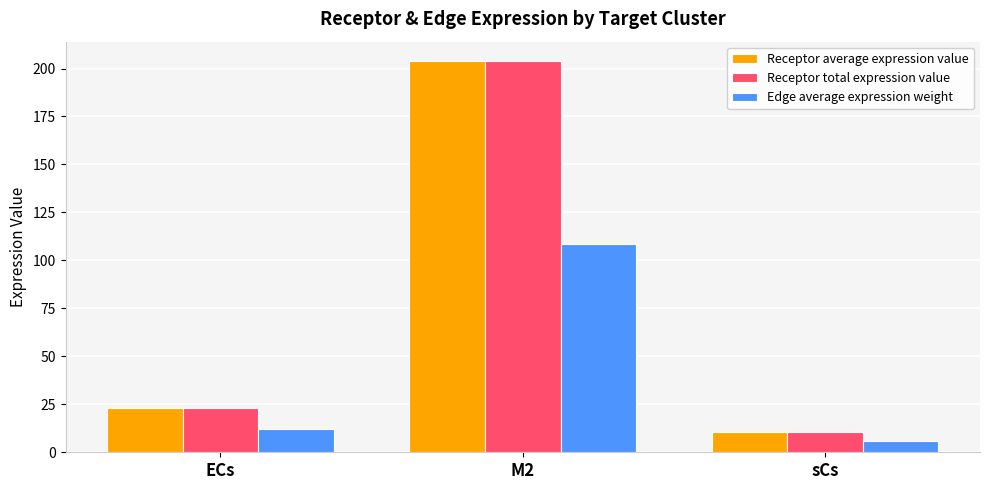

What is the difference between the Receptor average expression value values at ECs and M2?

180.8